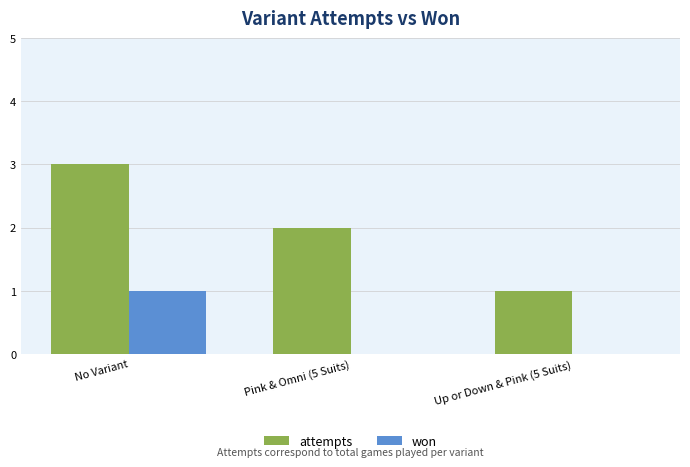

What is the sum of the attempts values at Up or Down & Pink (5 Suits) and Pink & Omni (5 Suits)?

3